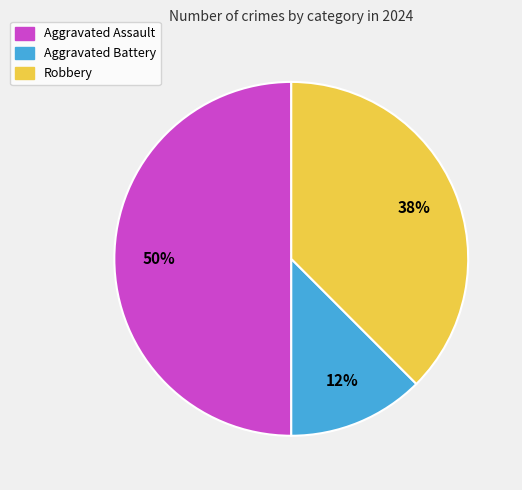

Which category has the smallest portion of the pie?

Aggravated Battery